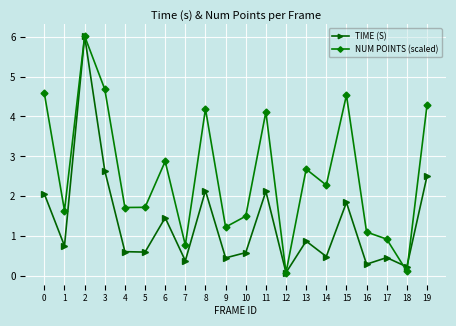

At 8, list the series in order from largest to smallest.

NUM POINTS (scaled), TIME (S)